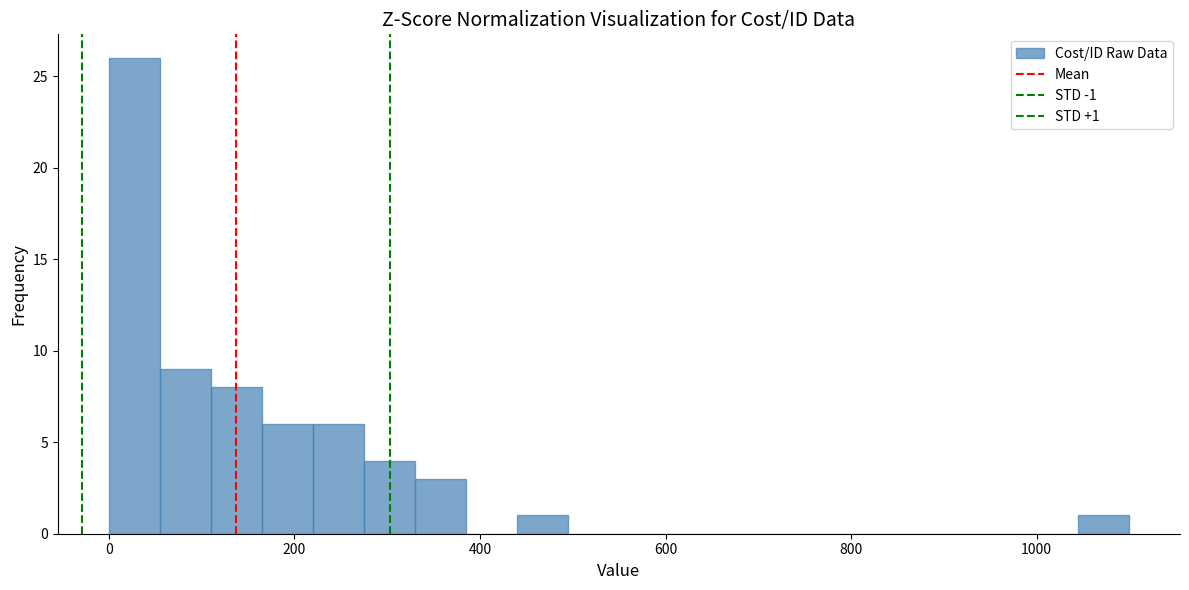

Read against the x-axis, roughly where is the centre of the tallest bar?

20